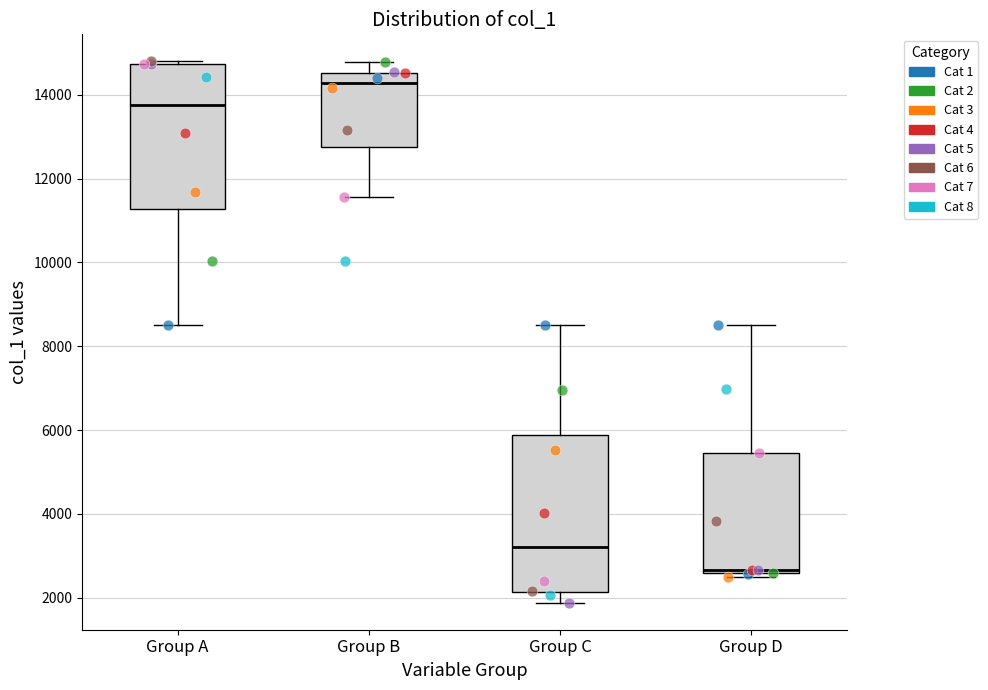

Reading left to right, read every box against the y-axis: the position of its median line, the range the box covers, and the ends of its whiskers. The values are not printed on the chart, so give them approximately, as read against the axis.

Group A: median 13800, box 11200 to 14800, whiskers 8600 to 14800 (just above the box's upper edge)
Group B: median 14200, box 12800 to 14600, whiskers 11600 to 14800
Group C: median 3200, box 2200 to 5800, whiskers 1800 to 8600
Group D: median 2600 (just above the box's lower edge), box 2600 to 5400, whiskers 2600 (just below the box's lower edge) to 8600